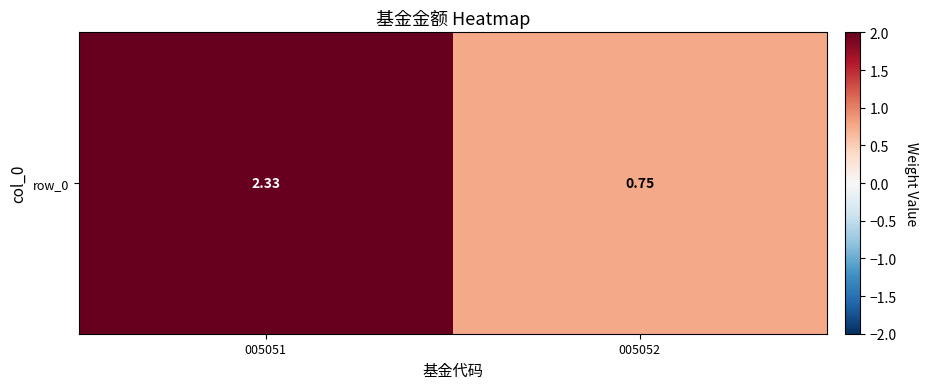

What is the greatest value displayed?

2.3